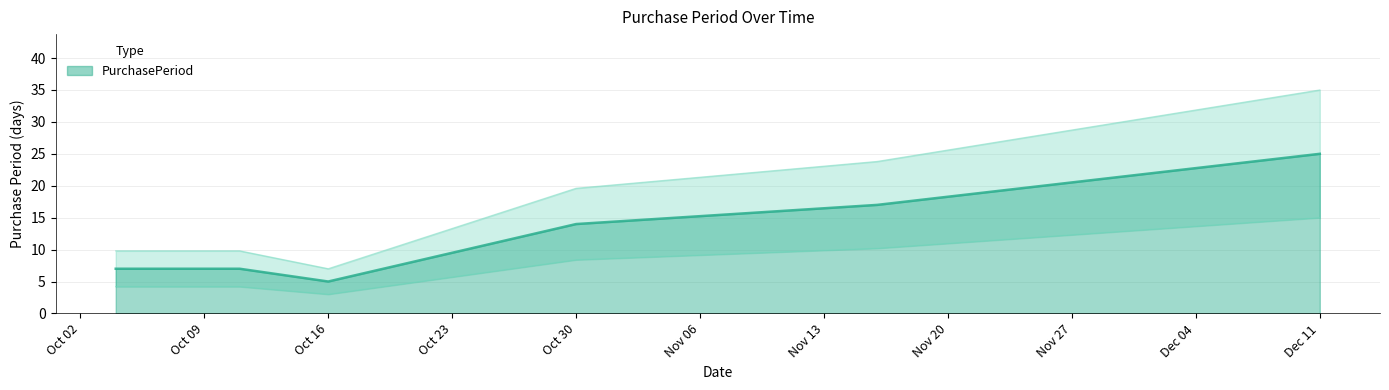

What position from the left is Oct 30?

4